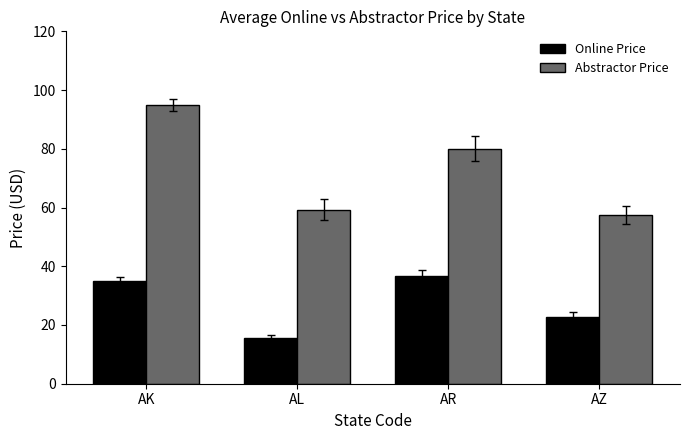

At which label does Online Price reach its minimum?

AL